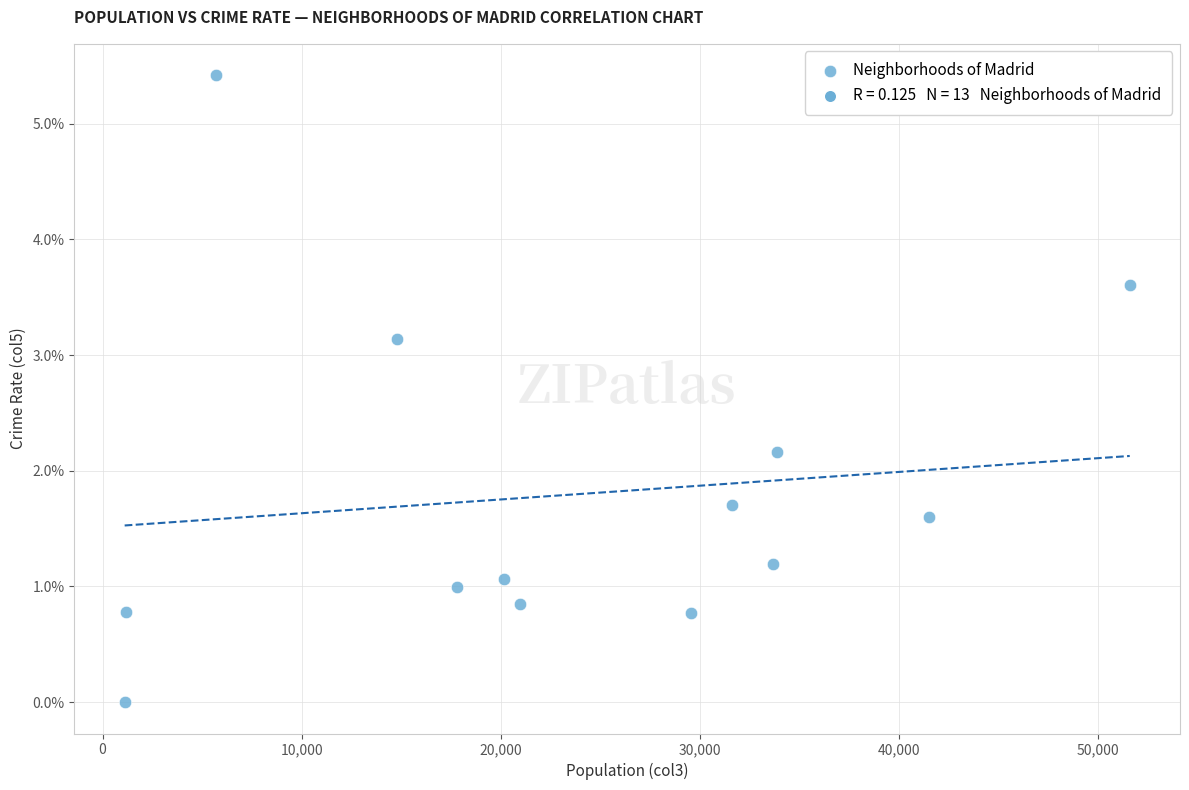

What Y value in the scatter plot is closest to 2?

2.2